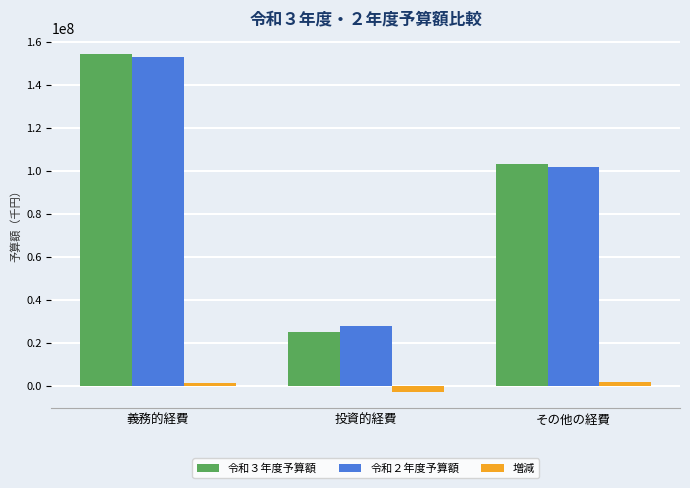

What is the minimum value for 令和２年度予算額?

27796737